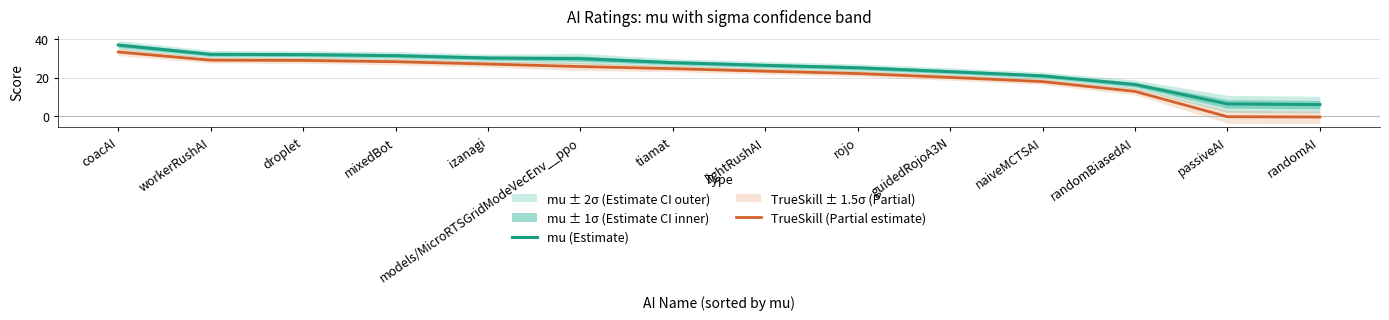

True or false: TrueSkill (Partial estimate) and mu (Estimate) cross at least once.

False